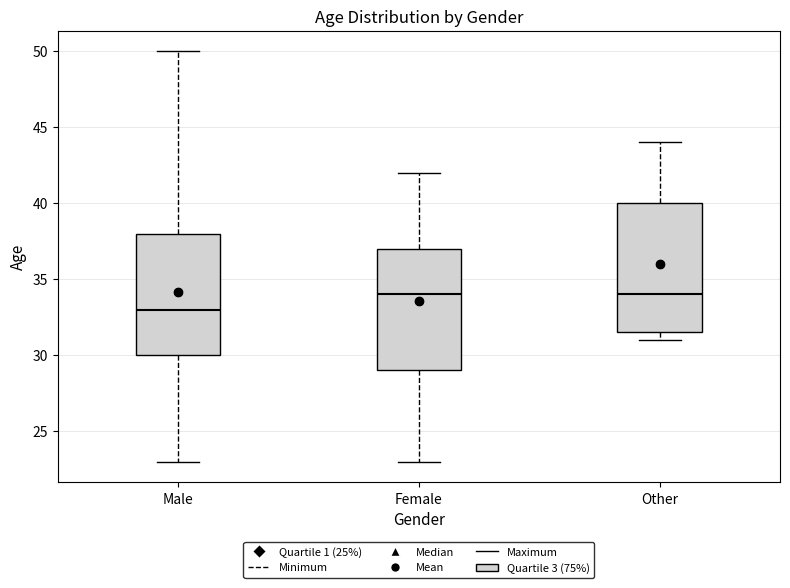

Reading left to right, transcribe this box plot: for each box, give where its median line is, the range the box spans, and where its two whiskers end, as read against the y-axis. The values are not printed on the chart, so give them approximately, as read against the axis.

Male: median 33.0, box 30.0 to 38.0, whiskers 23.0 to 50.0
Female: median 34.0, box 29.0 to 37.0, whiskers 23.0 to 42.0
Other: median 34.0, box 31.5 to 40.0, whiskers 31.0 to 44.0